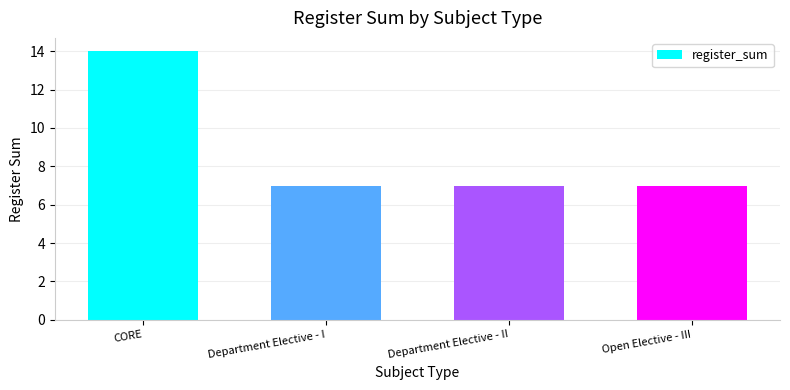

Does the chart contain stacked bars?

No